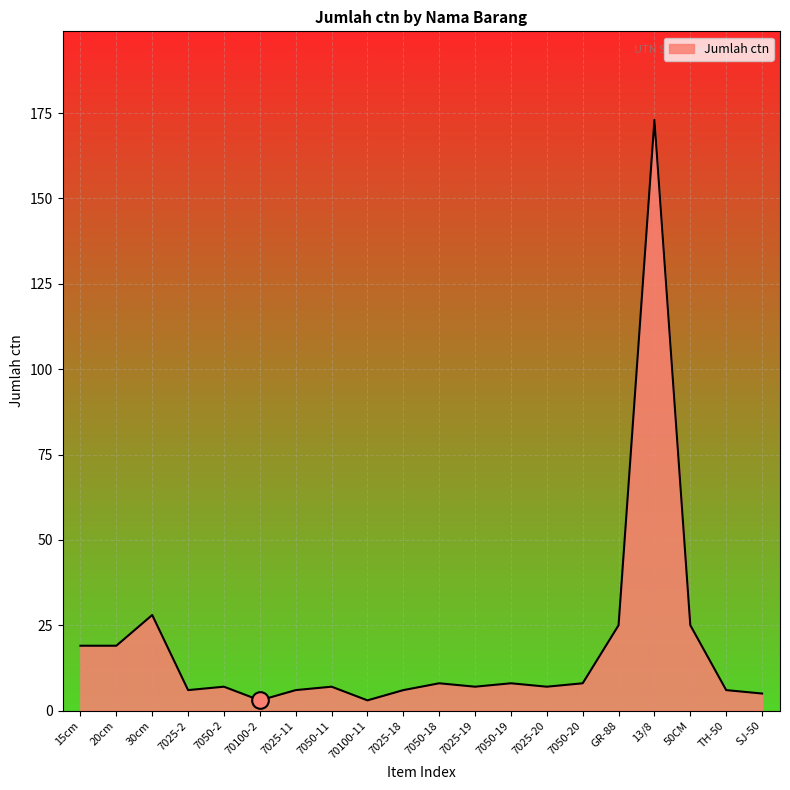

Reading right to left, transcribe all the data shown in this chart.

5	6	25	173	25	8	7	8	7	8	6	3	7	6	3	7	6	28	19	19